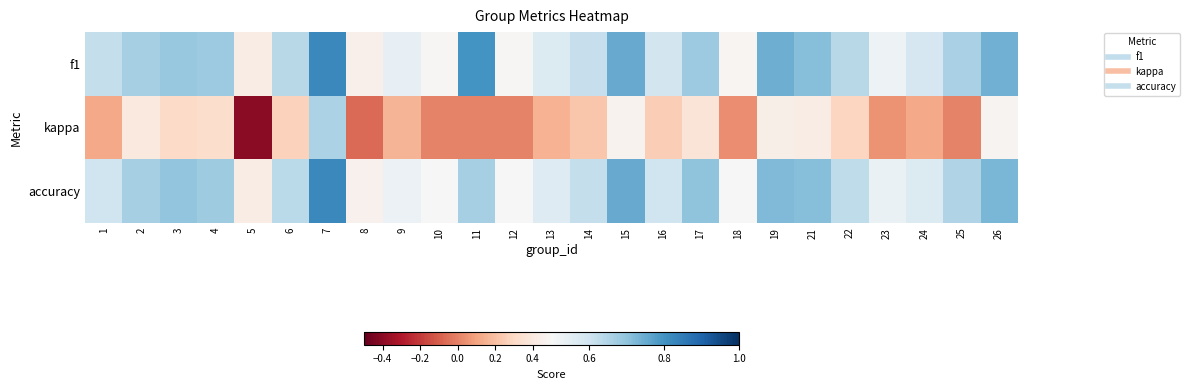

List the series in order of their peak value, lowest first.

kappa, f1, accuracy